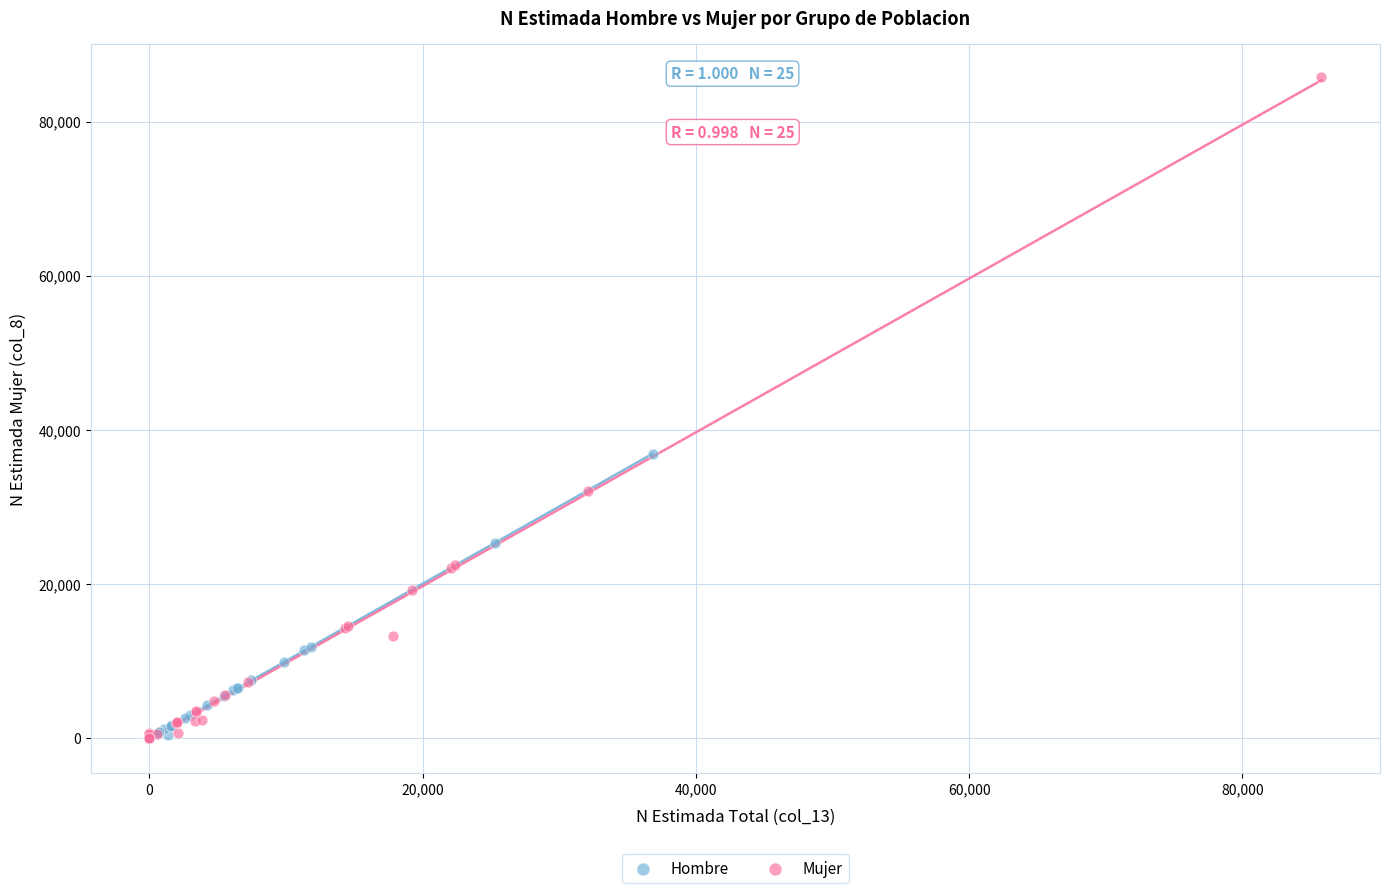

Which series reaches the maximum Y coordinate?

Mujer